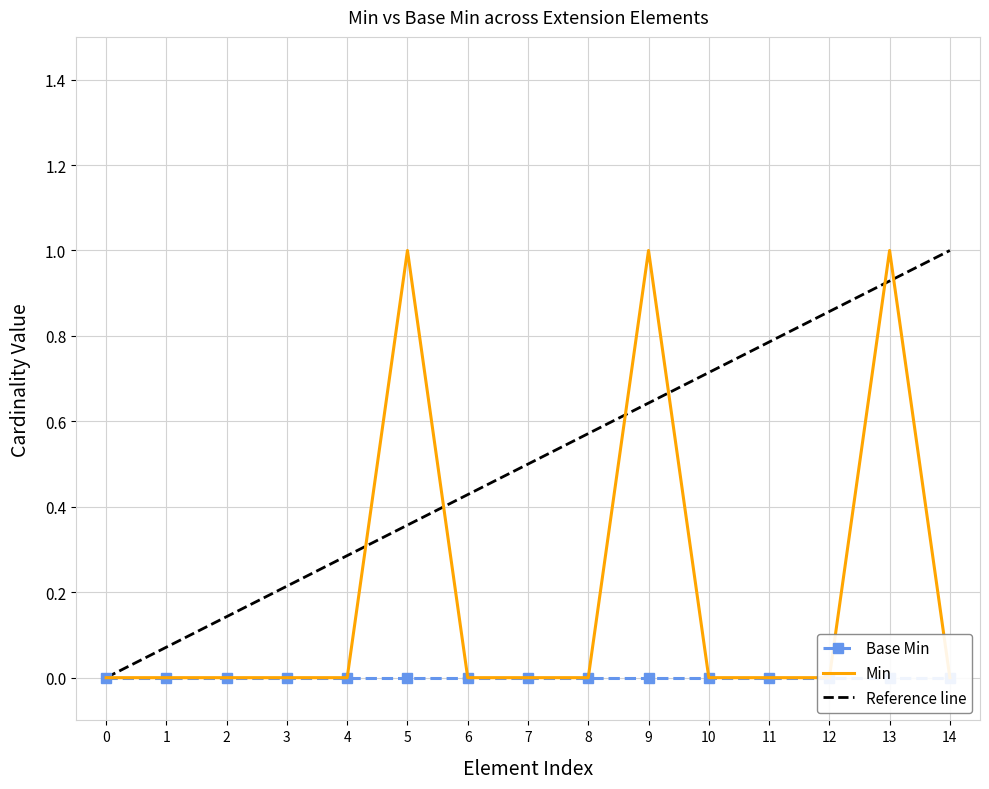

Does the chart have visible grid lines?

Yes